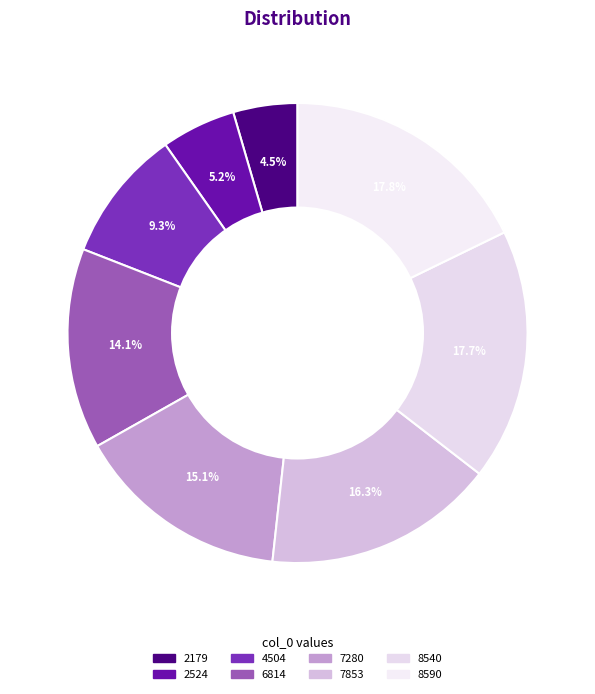

To the nearest percent, what is the average slice percentage?

12%